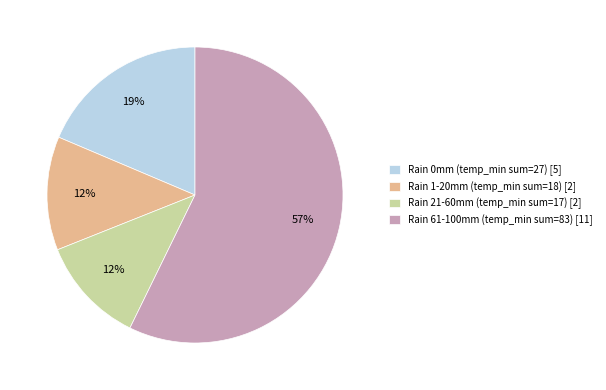

Combined, do Rain 1-20mm (temp_min sum=18) [2] and Rain 0mm (temp_min sum=27) [5] account for over 50%?

No